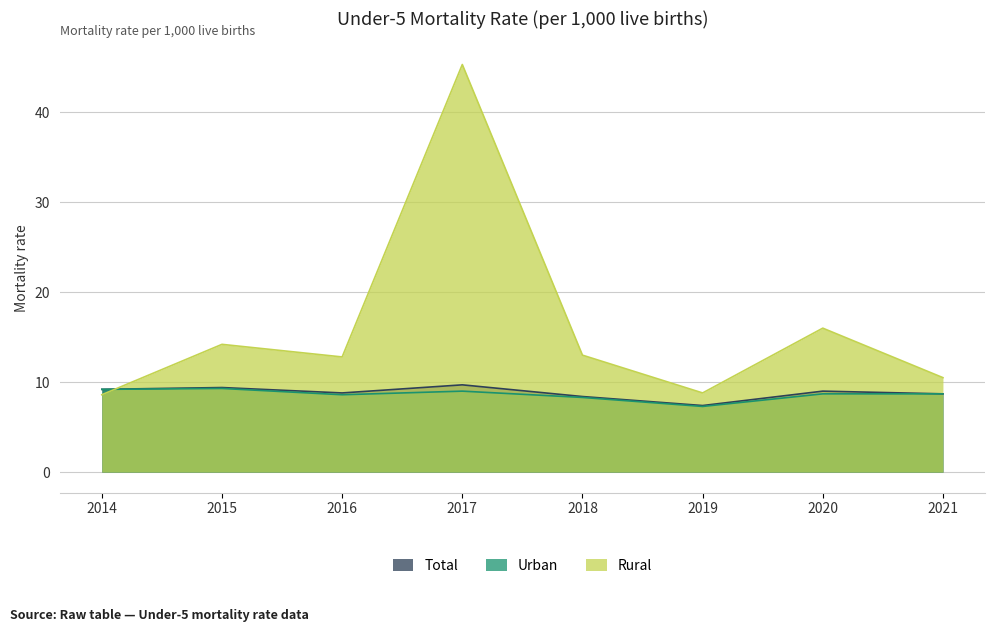

What is the value of the Total point at the 7th from the left?

9.0